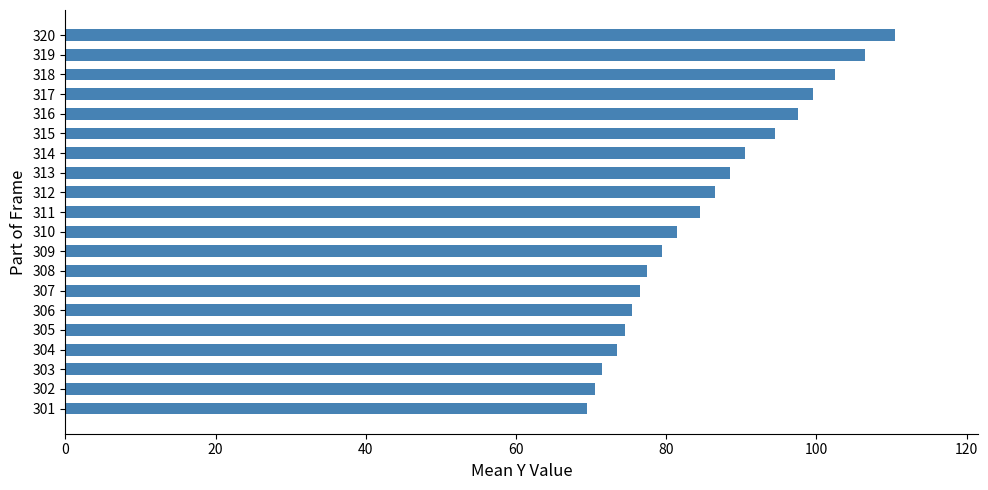

What is the change in value from 301 to 316?

+28.0